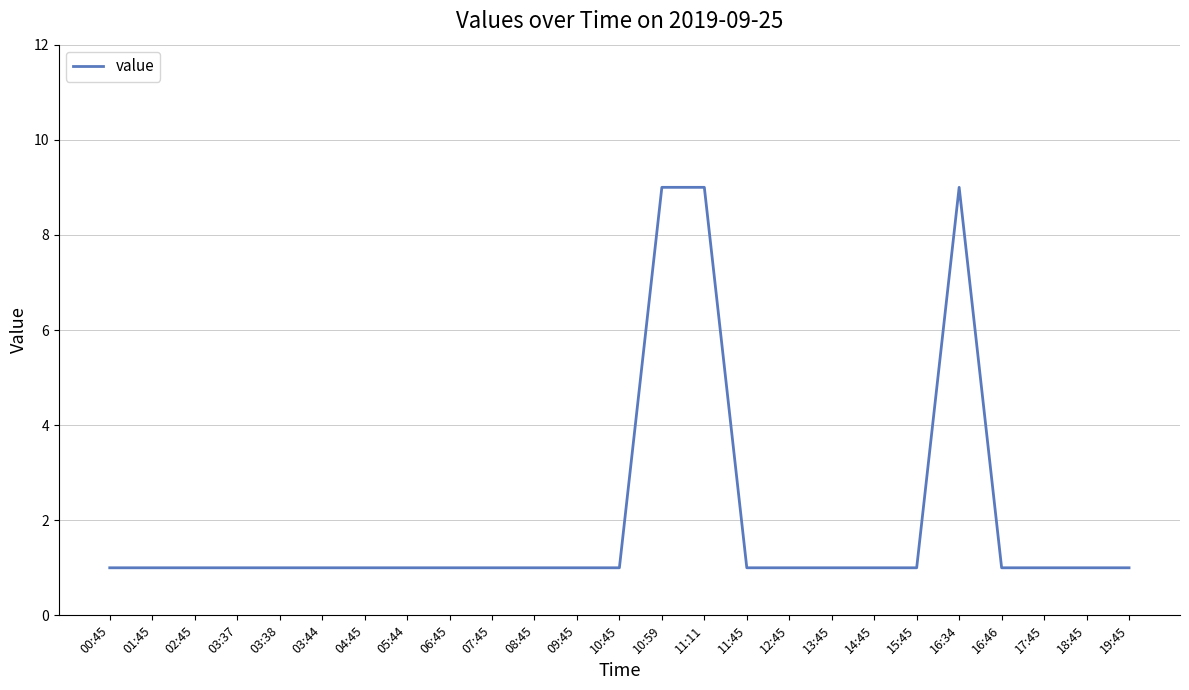

Does the chart display data point markers on the line(s)?

No